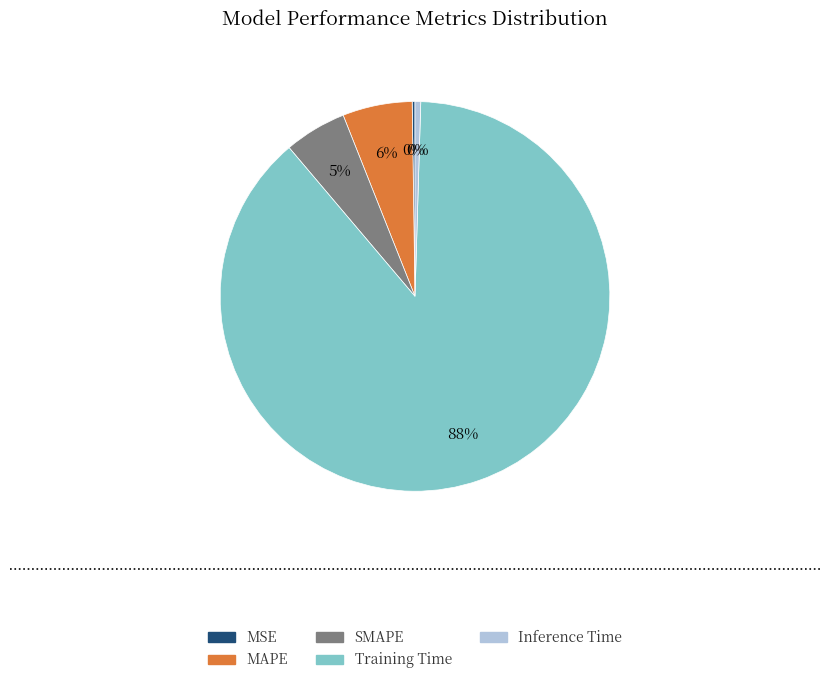

Is it true that Inference Time is 14% of the pie?

False